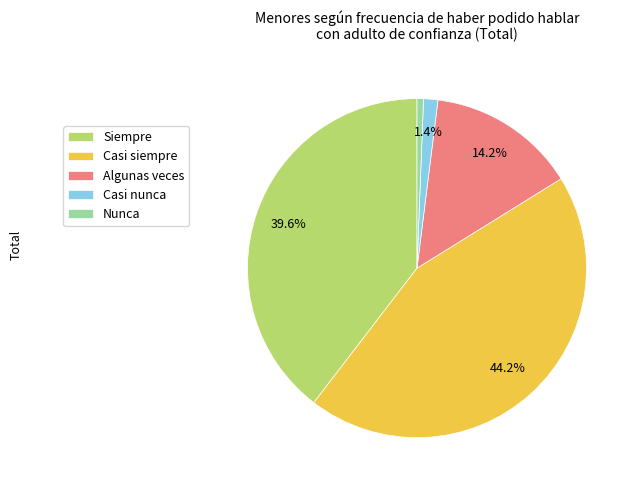

Is there any slice that represents more than half of the pie?

No